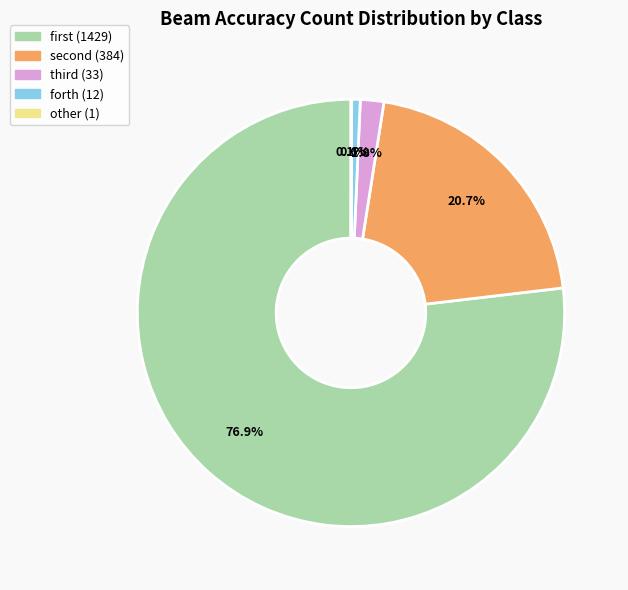

Which slice is the largest?

first